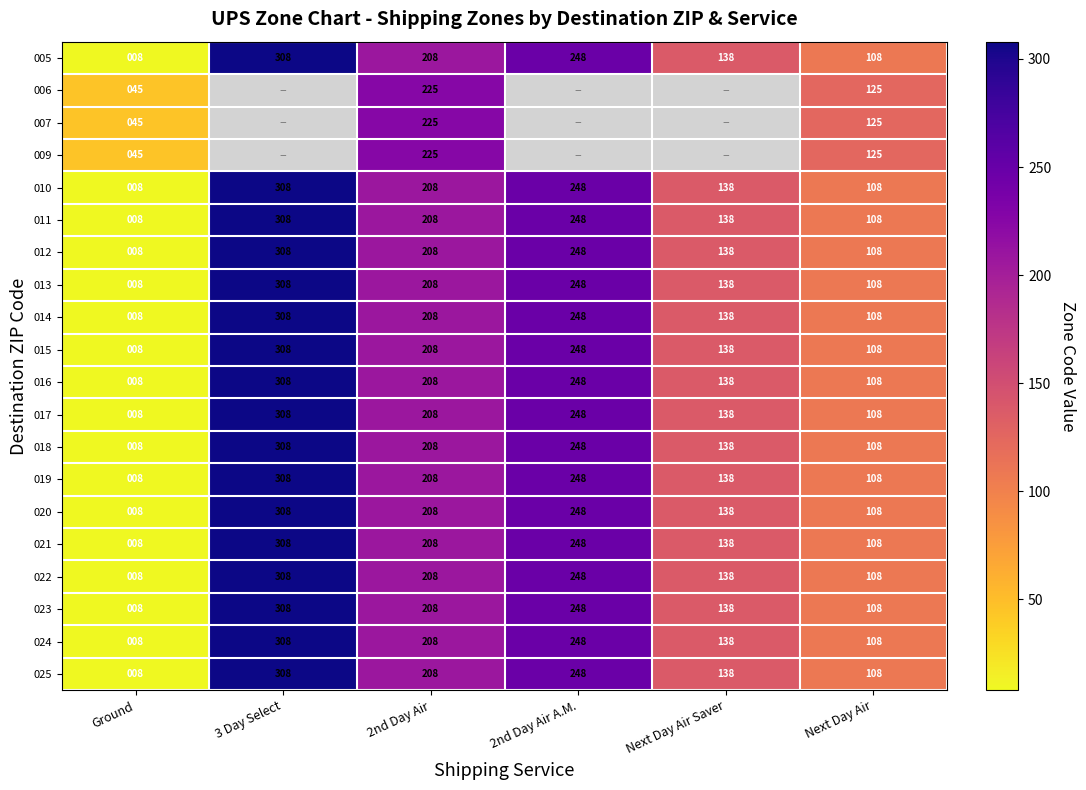

What is the greatest value displayed?

1.0